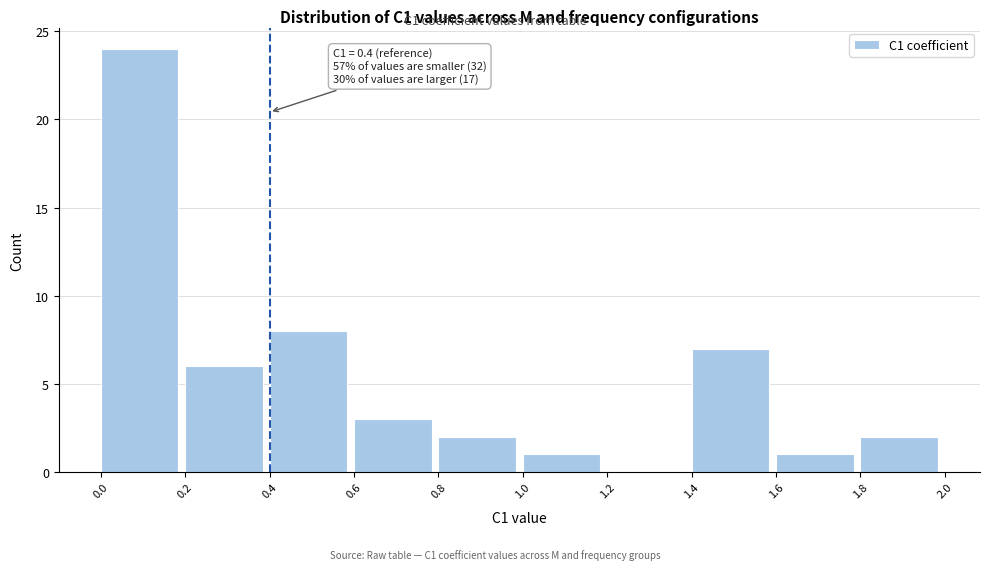

Which range on the x-axis has the tallest bar?

0.0 to 0.2